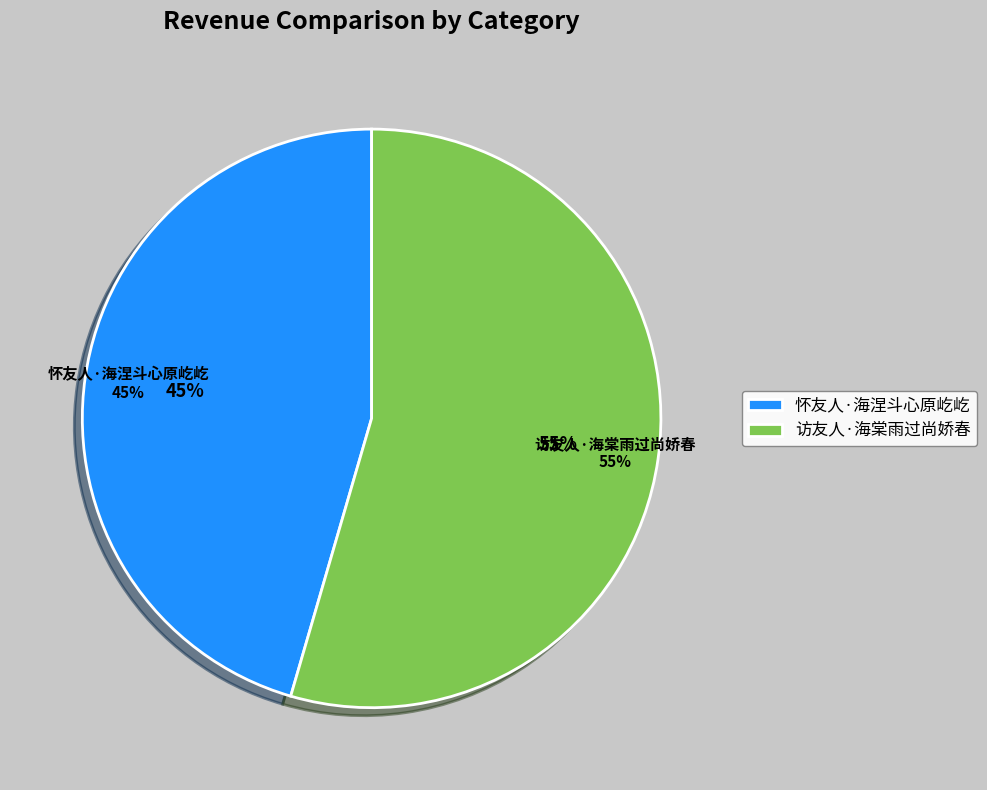

How many slices are in this pie chart?

2